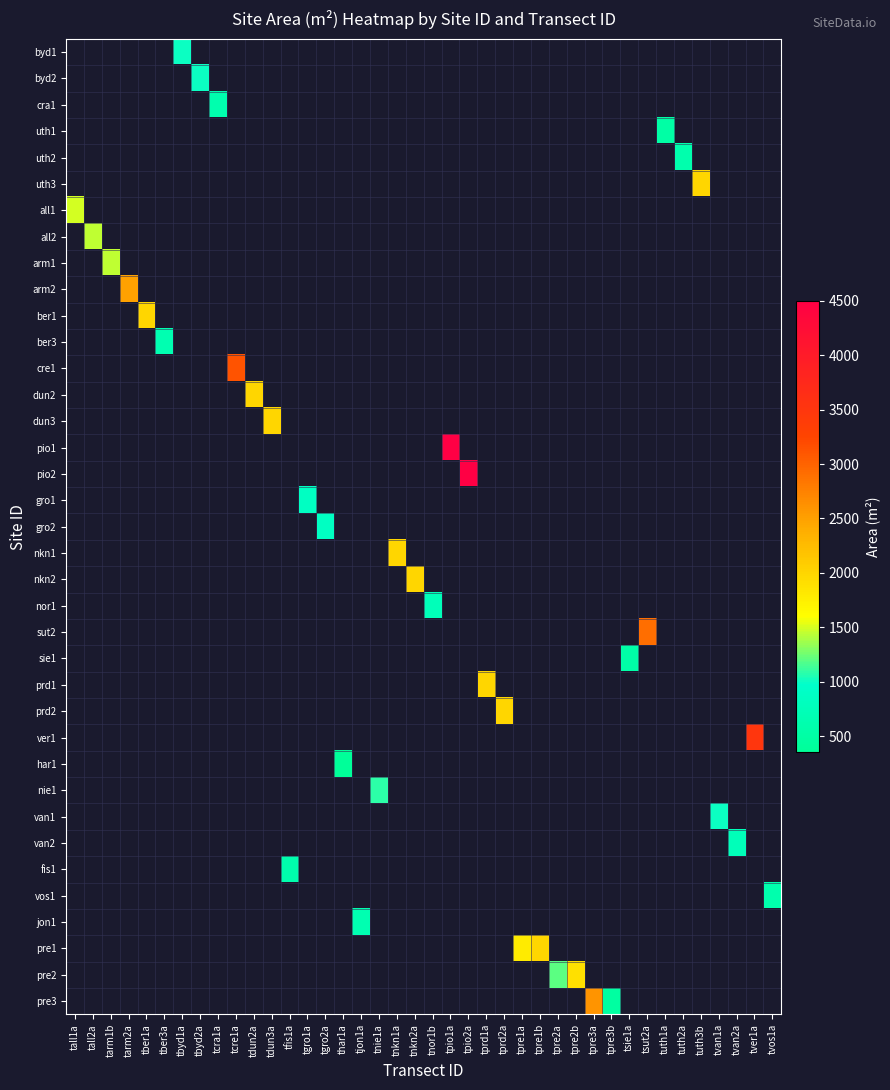

How many data points does each series have?

40